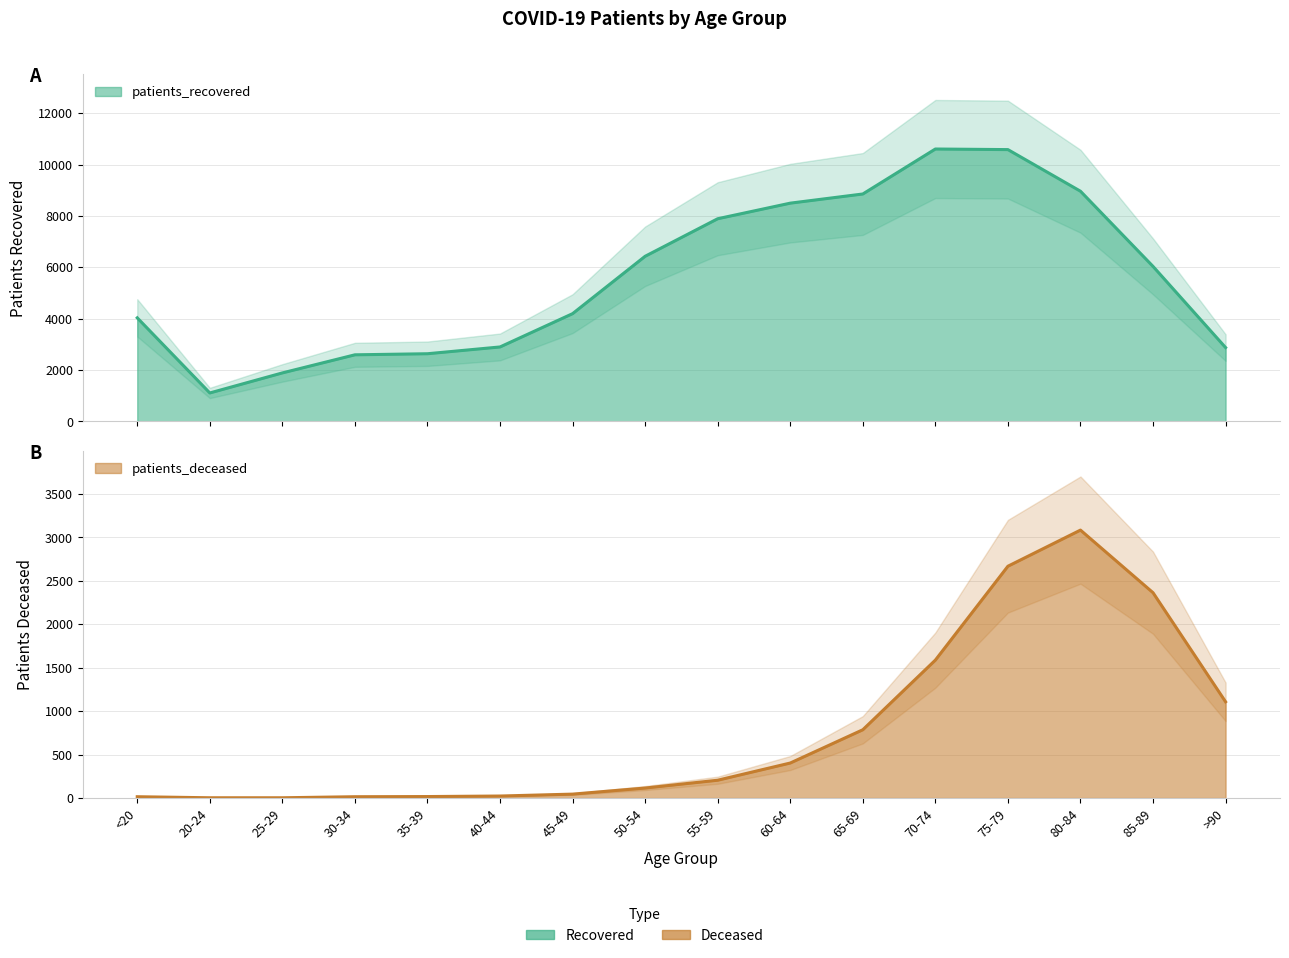

How many lines are shown in the chart?

2